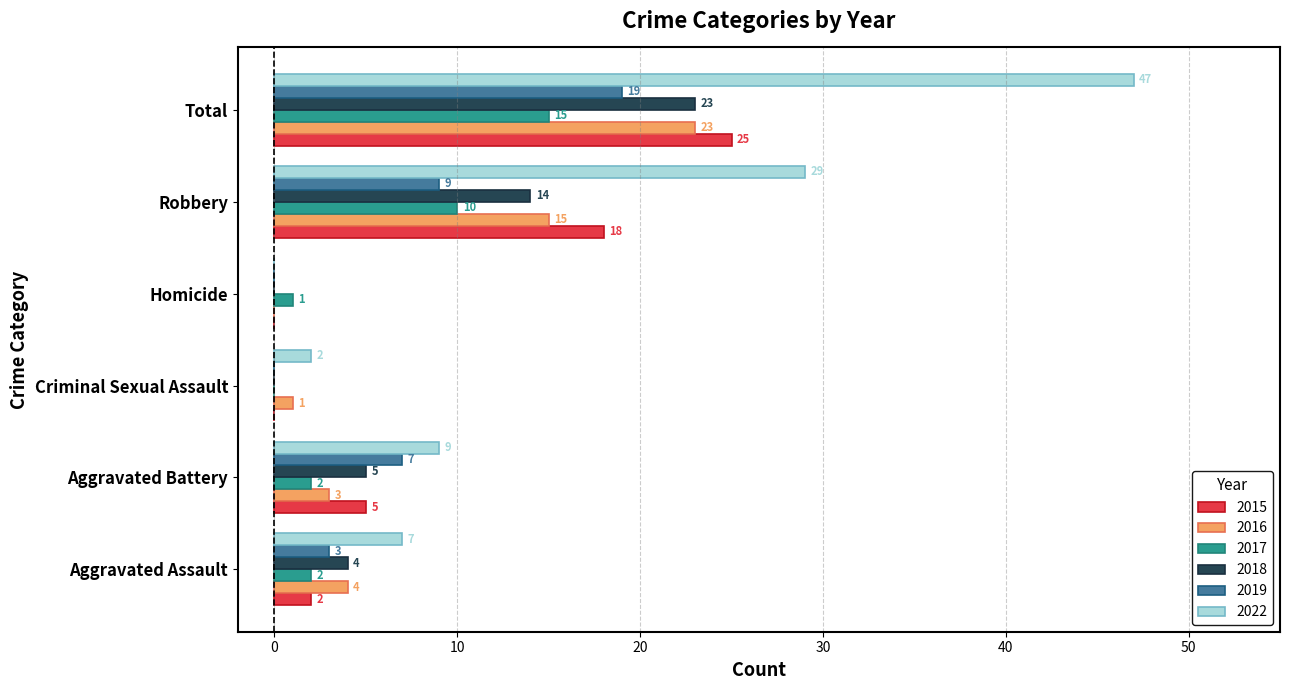

What is the sum of the 2018 values at Robbery and Total?

37